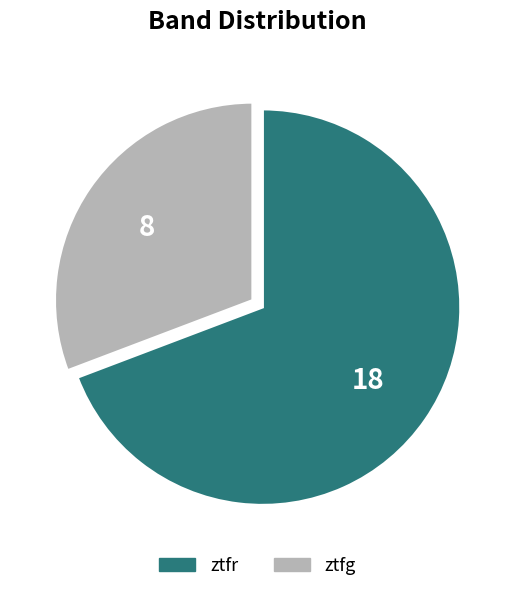

Count the number of slices in the pie.

2